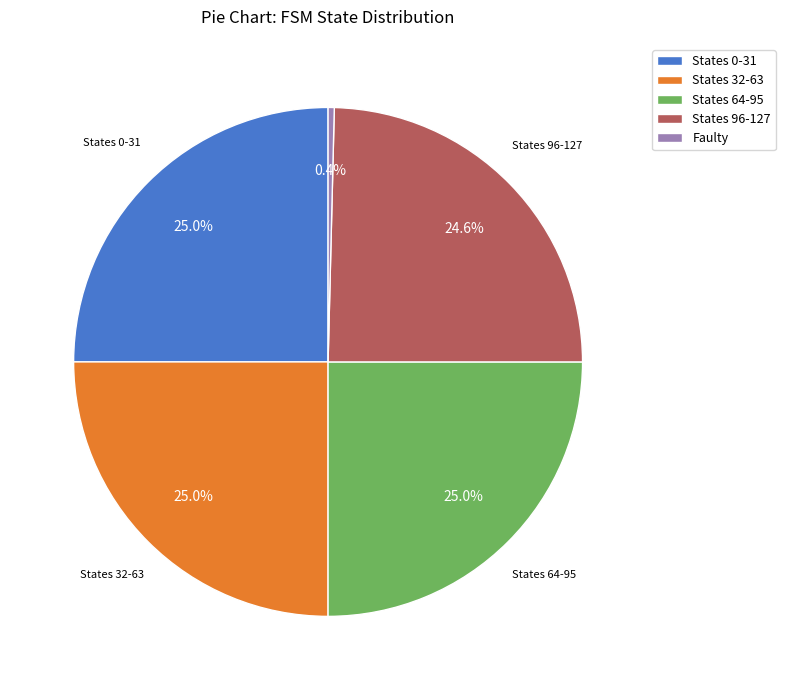

What is the ratio of the value at States 0-31 to the value at States 96-127?

1.0